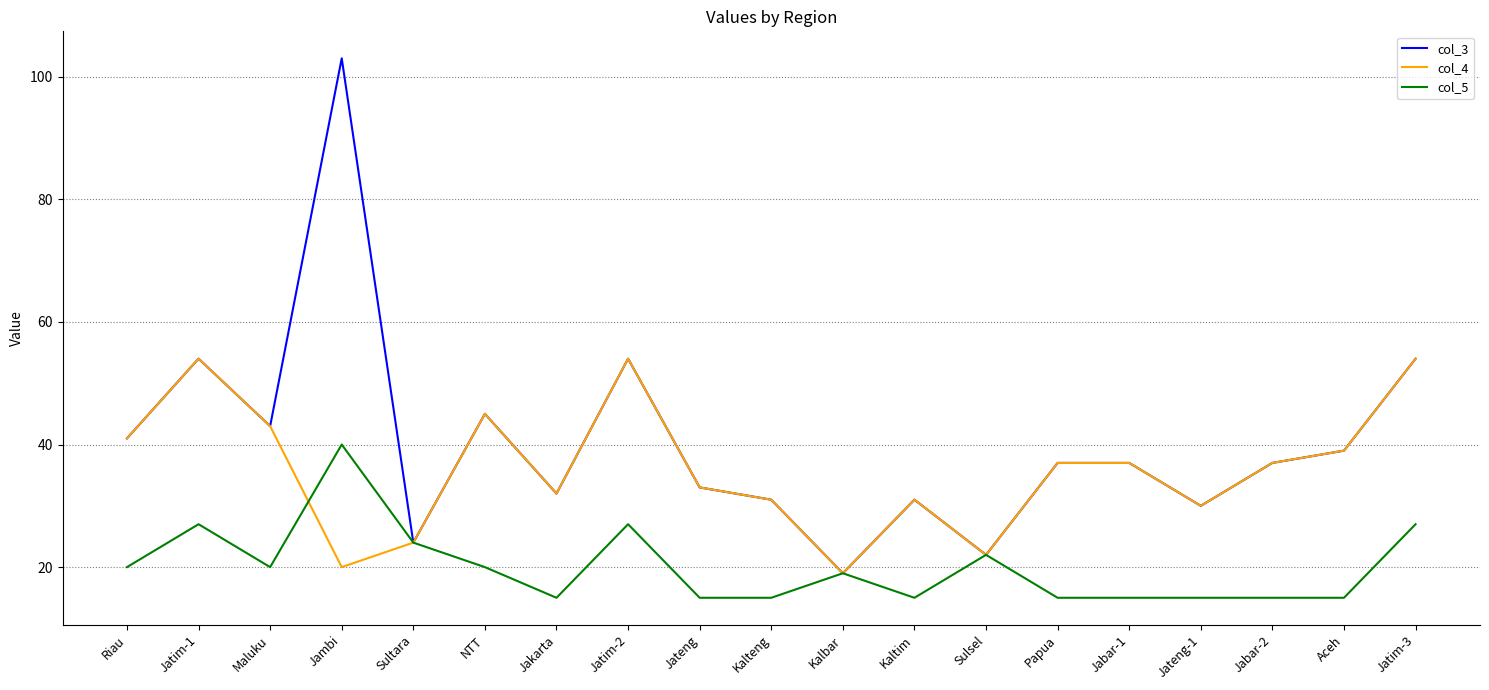

True or false: col_4 has more than 2 interior local peaks.

True